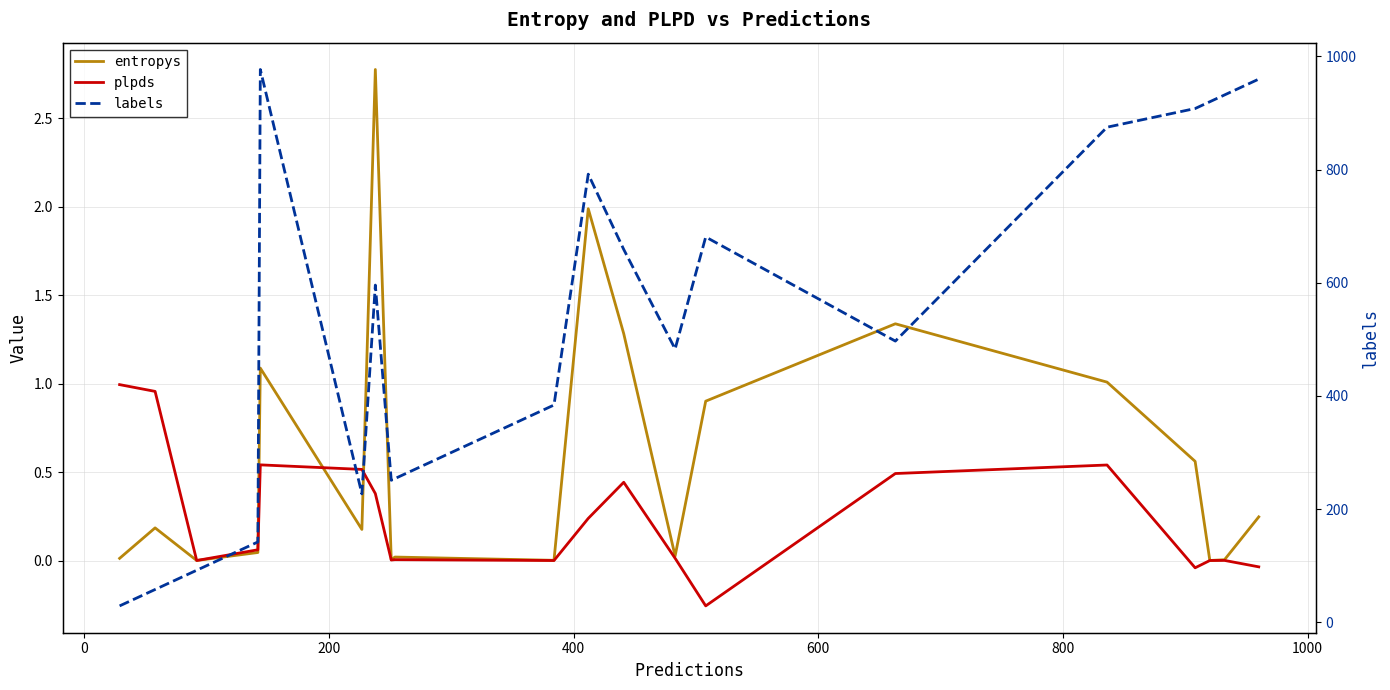

Is the value of entropys at 11 greater than the value of labels at 0?

No